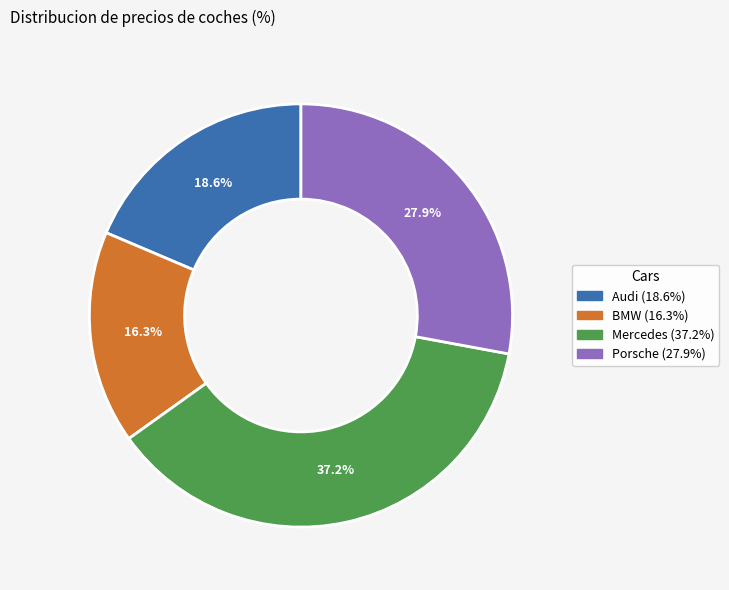

Count the number of slices in the pie.

4